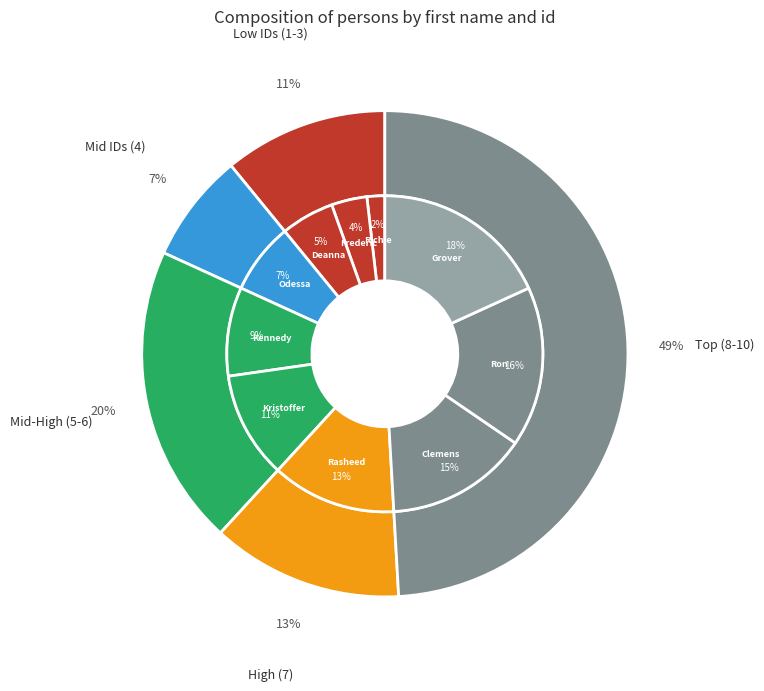

To the nearest percent, what portion does Kennedy represent?

9%